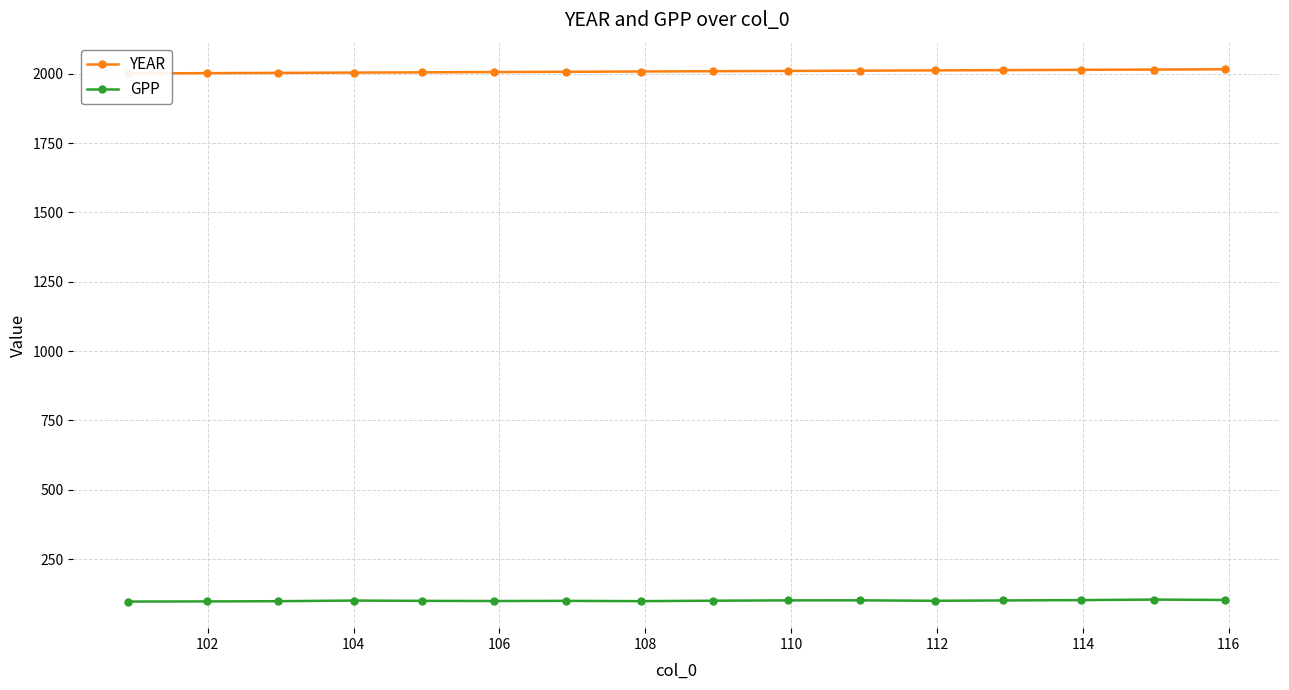

True or false: GPP has more than 0 points higher than both neighbors.

True